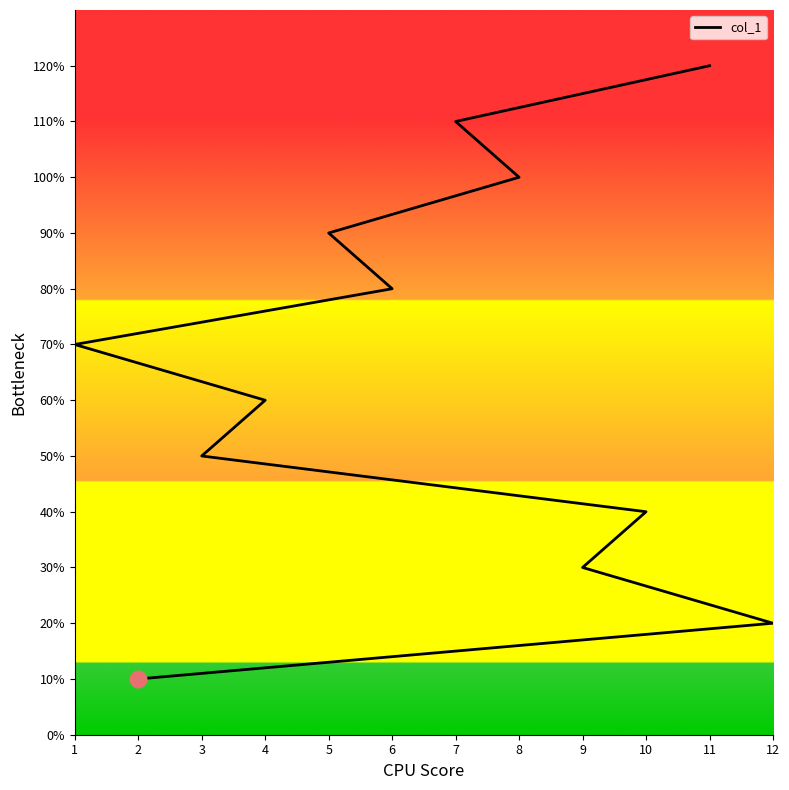

What is the difference between the second highest and minimum values?

10